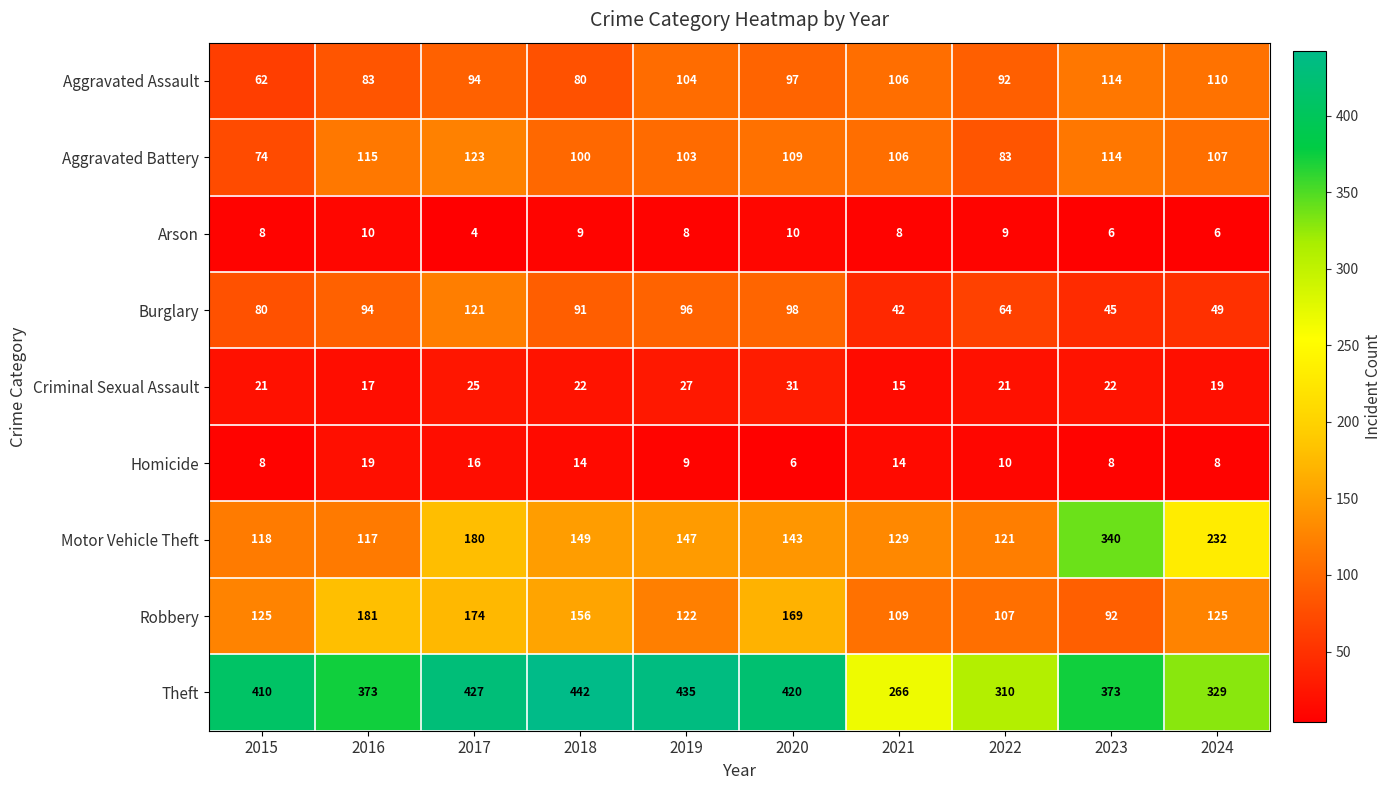

Between 2020 and 2023, which series saw the biggest shift?

Motor Vehicle Theft